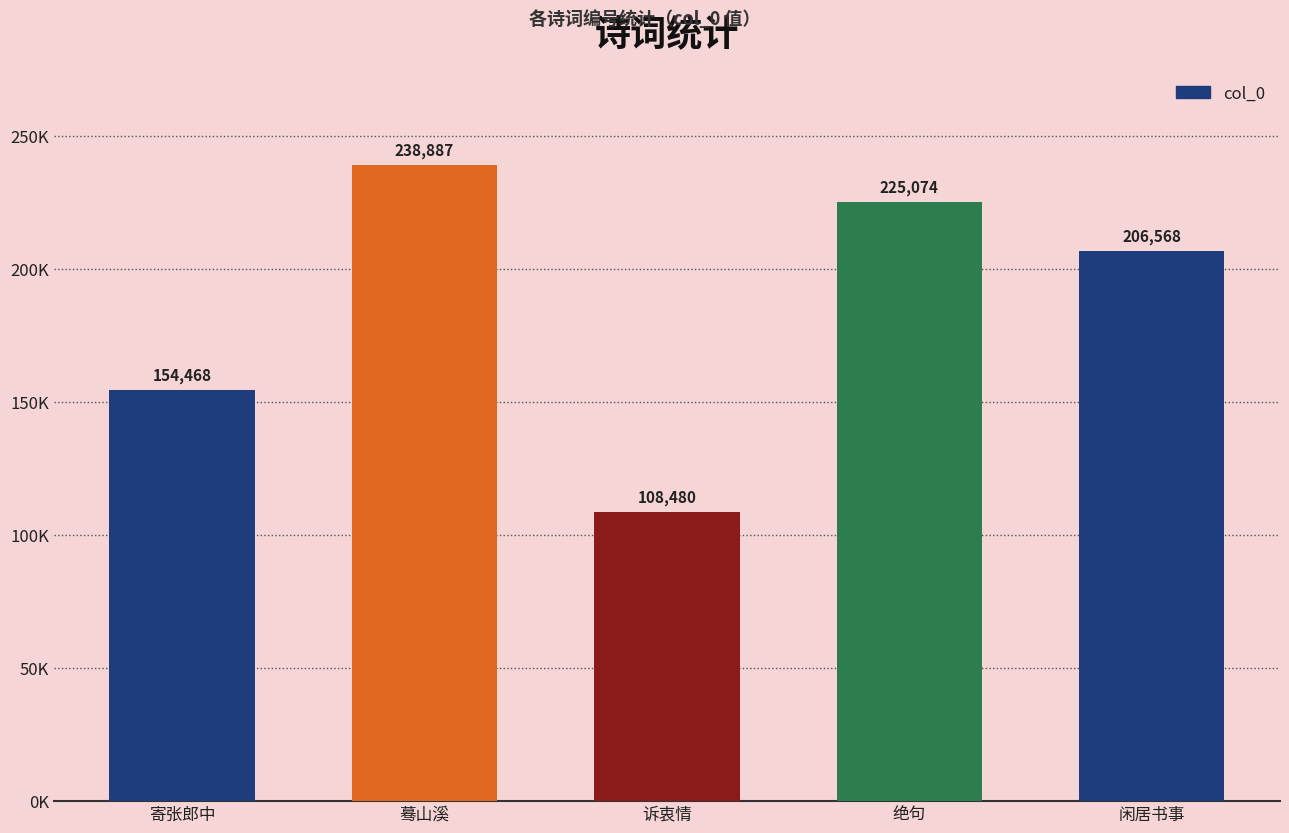

Are the bars horizontal?

No